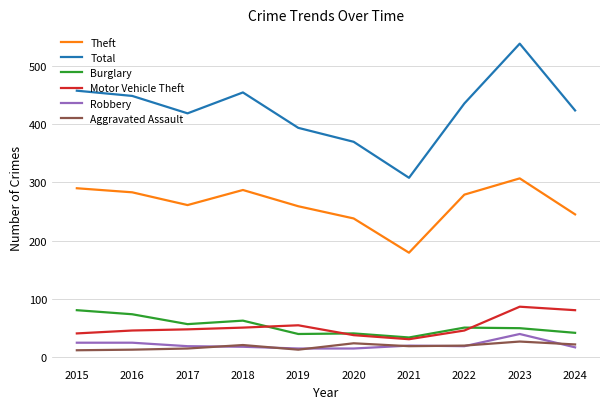

At which category does Burglary reach its first local peak?

2018